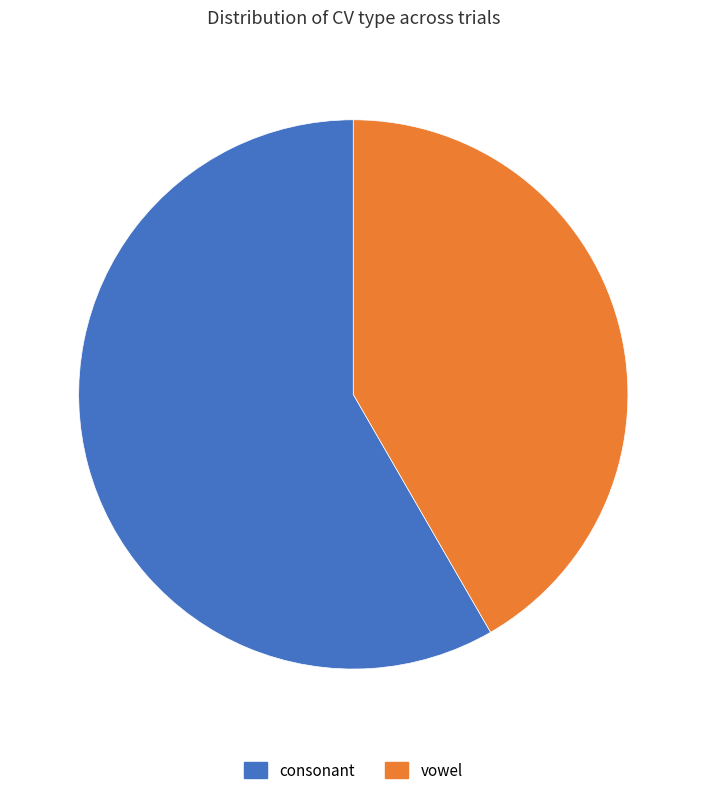

Which has a higher value, vowel or consonant?

consonant